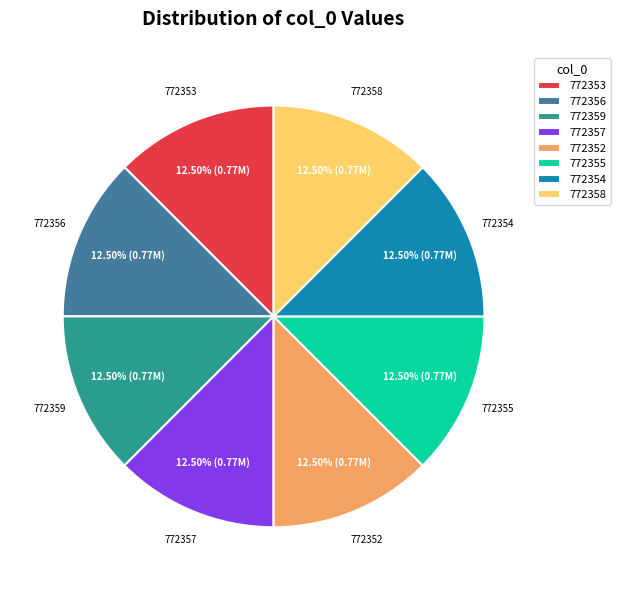

Approximately how many times larger is the value at 772355 compared to 772352?

1.0